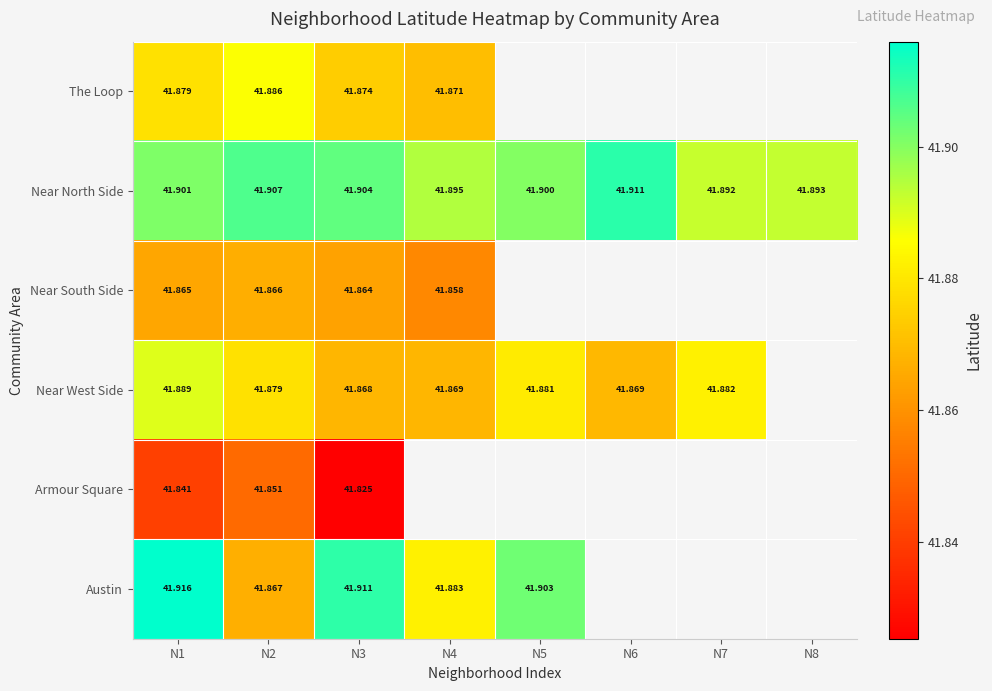

Is the value of Near West Side at N4 greater than the value of Near South Side at N3?

Yes